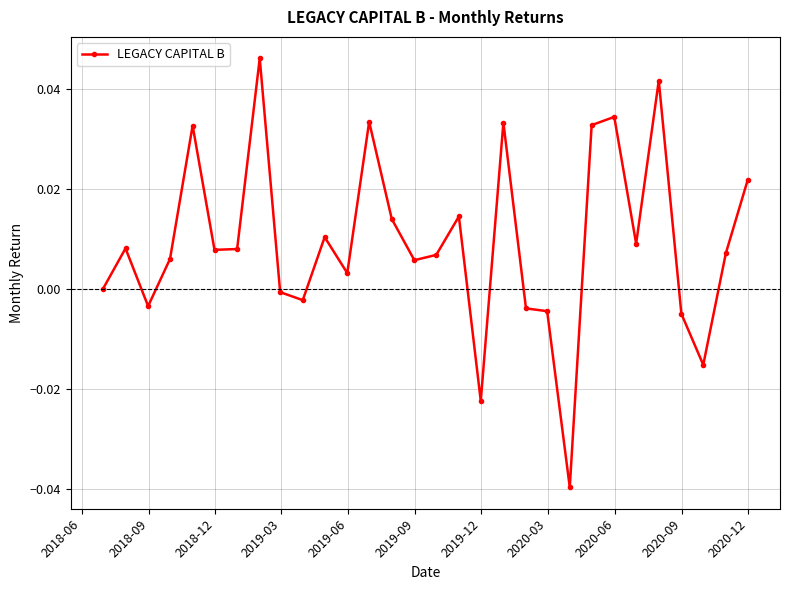

What is the sum of all values?

0.3